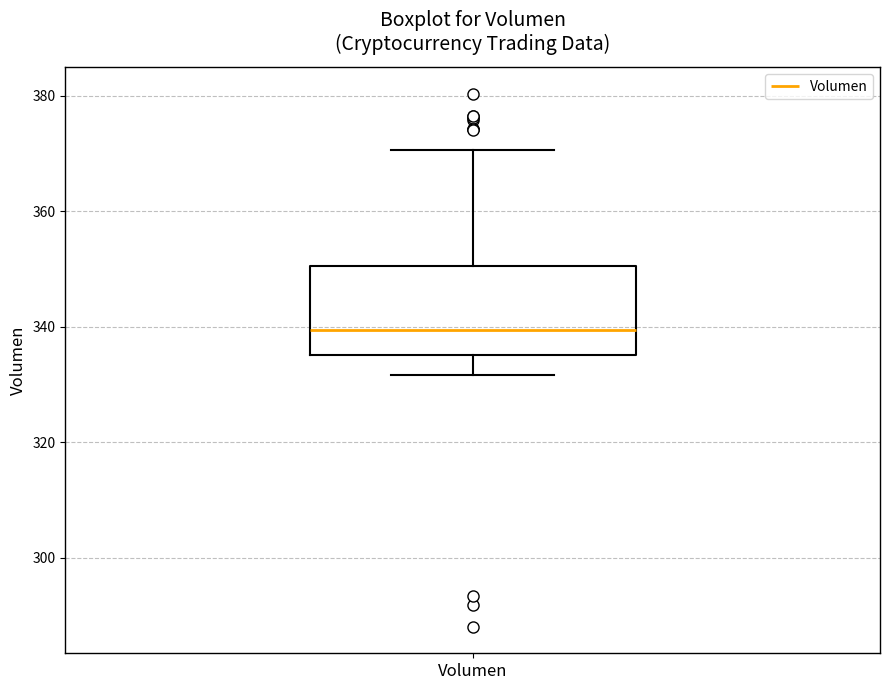

Where does the median line of the box for Volumen sit on the y-axis? The values are not printed on the chart, so give them approximately, as read against the axis.

340